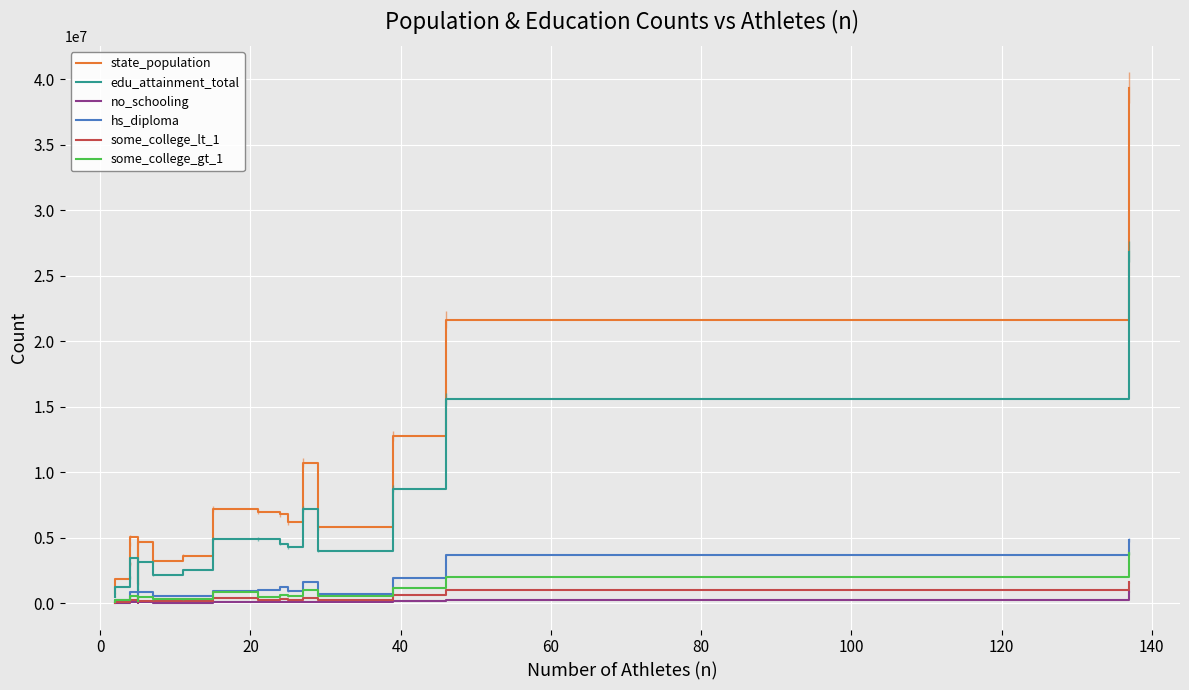

True or false: edu_attainment_total and state_population intersect in this chart.

False